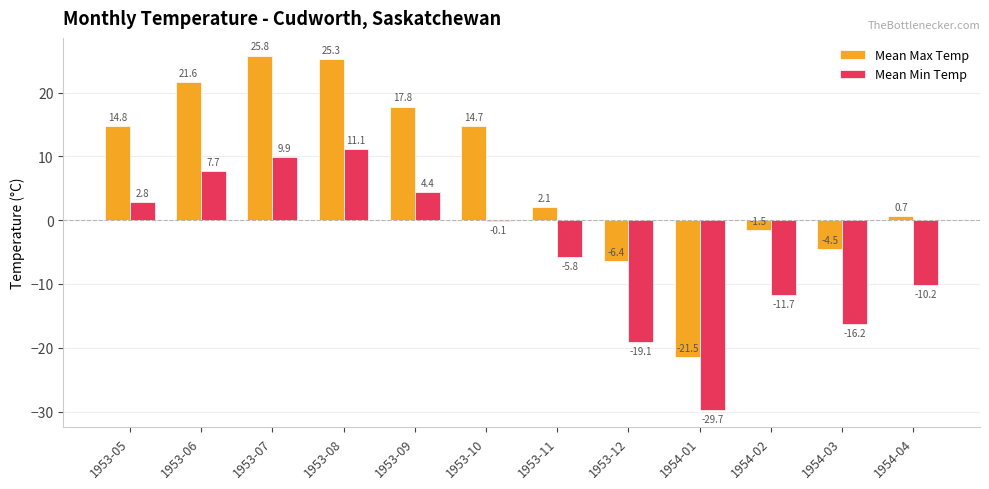

Read the Mean Max Temp value at 1953-08.

25.3